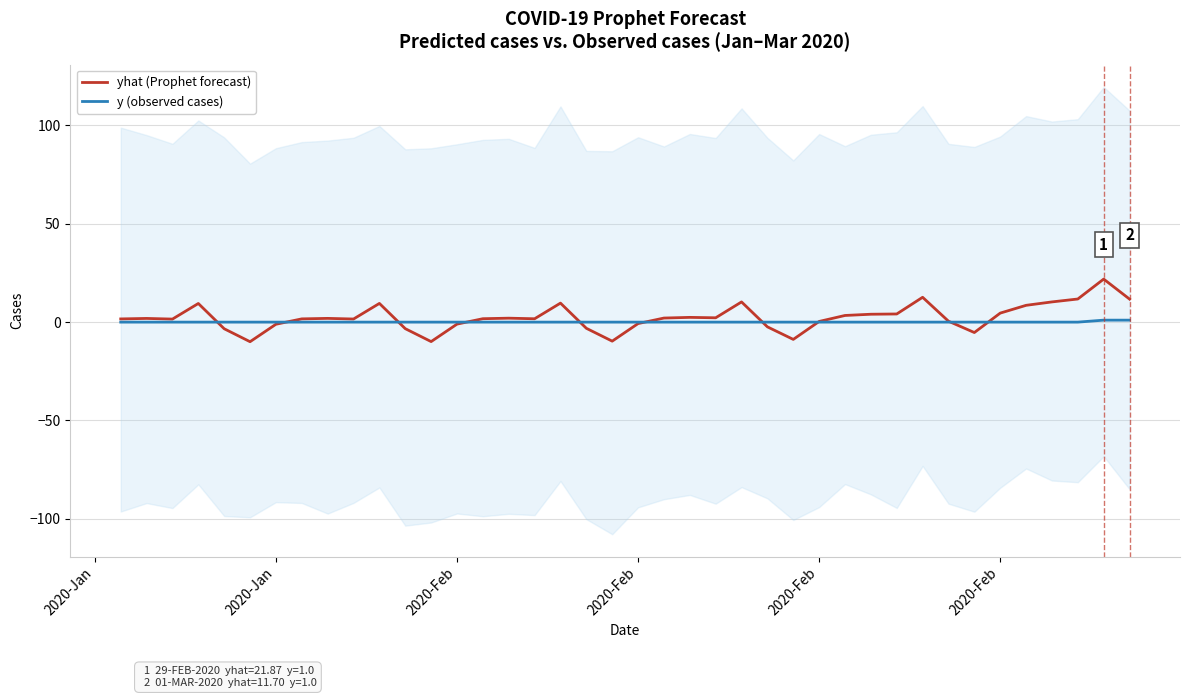

The yhat (Prophet forecast) series shows 4.2 at 22. True or false?

False